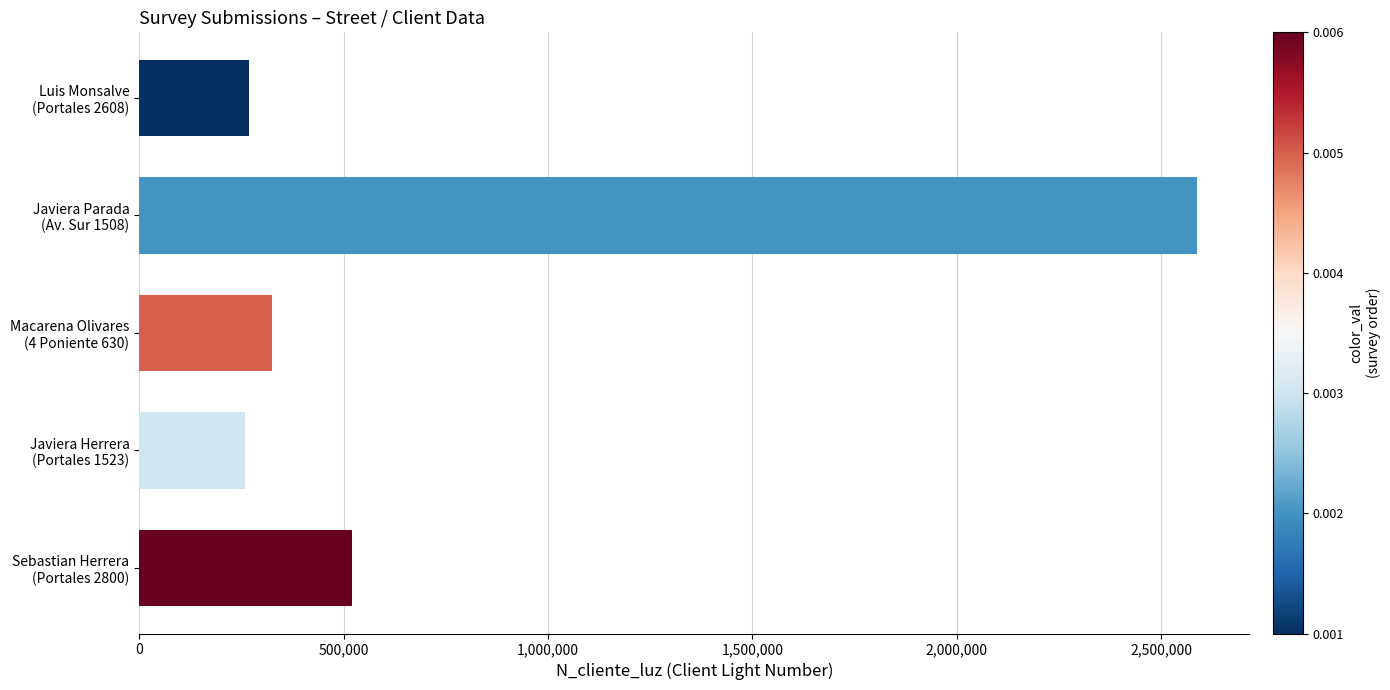

At which label is the value closest to 1422488?

Sebastian Herrera
(Portales 2800)